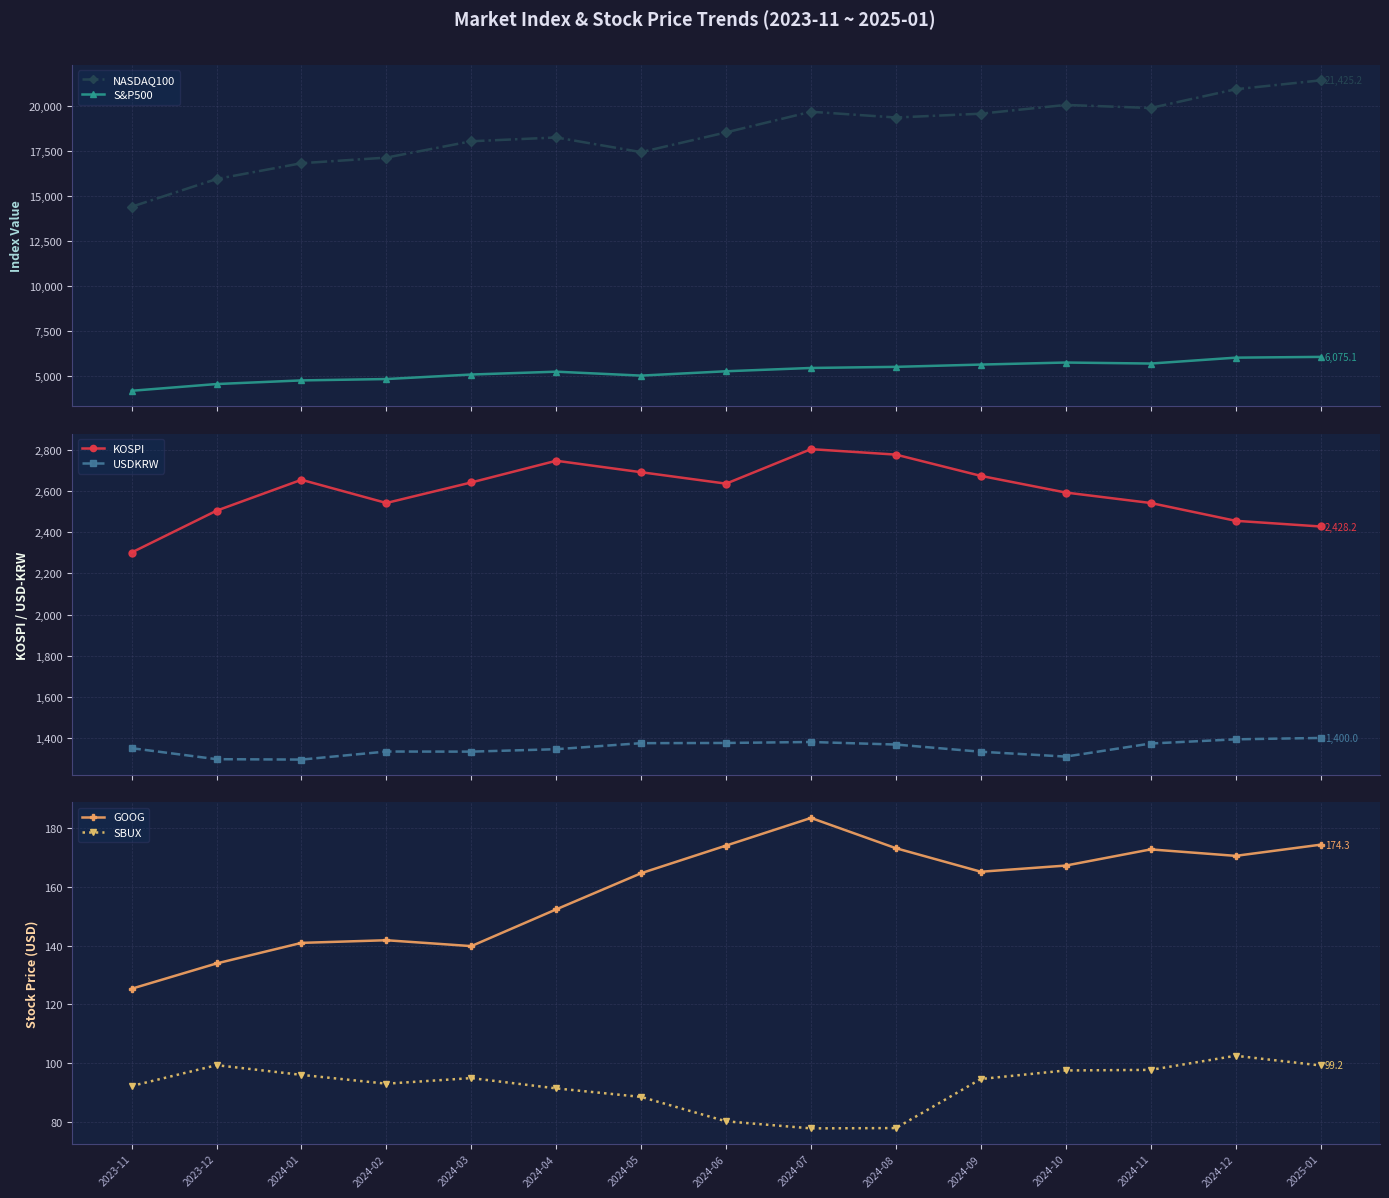

Where does the GOOG series first go above 165?

2024-06